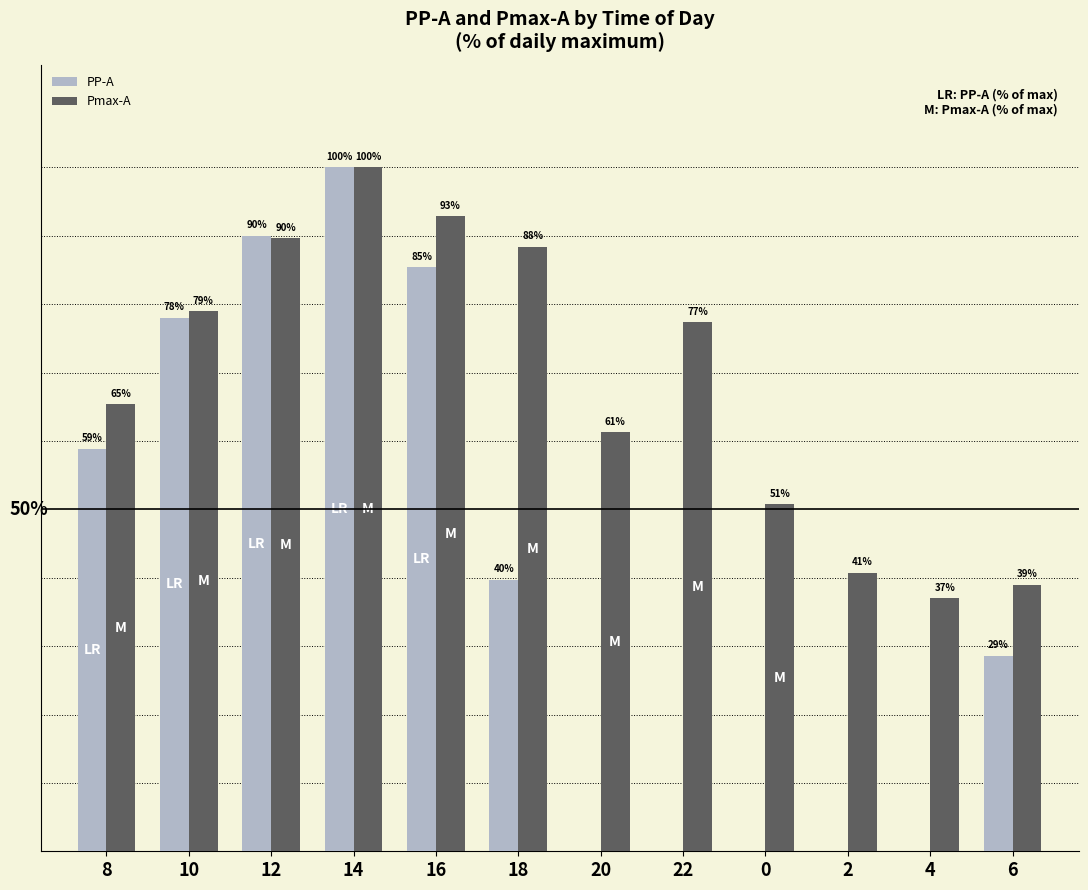

Which series changed the most between 4 and 6?

PP-A